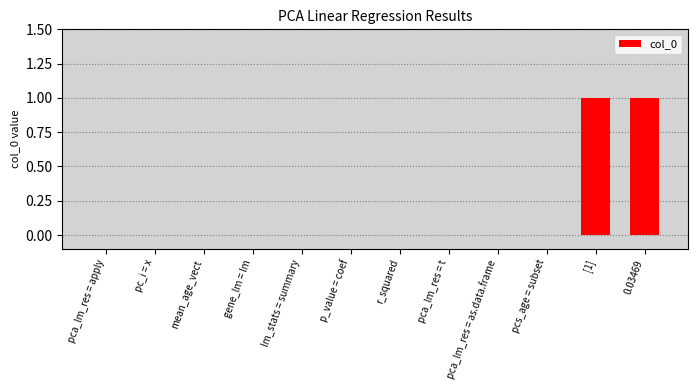

Reading left to right, list all the values displayed in this chart.

pca_lm_res = apply=0	pc_i = x=0	mean_age_vect=0	gene_lm = lm=0	lm_stats = summary=0	p_value = coef=0	r_squared=0	pca_lm_res = t=0	pca_lm_res = as.data.frame=0	pcs_age = subset=0	[1]=1	0.03469=1